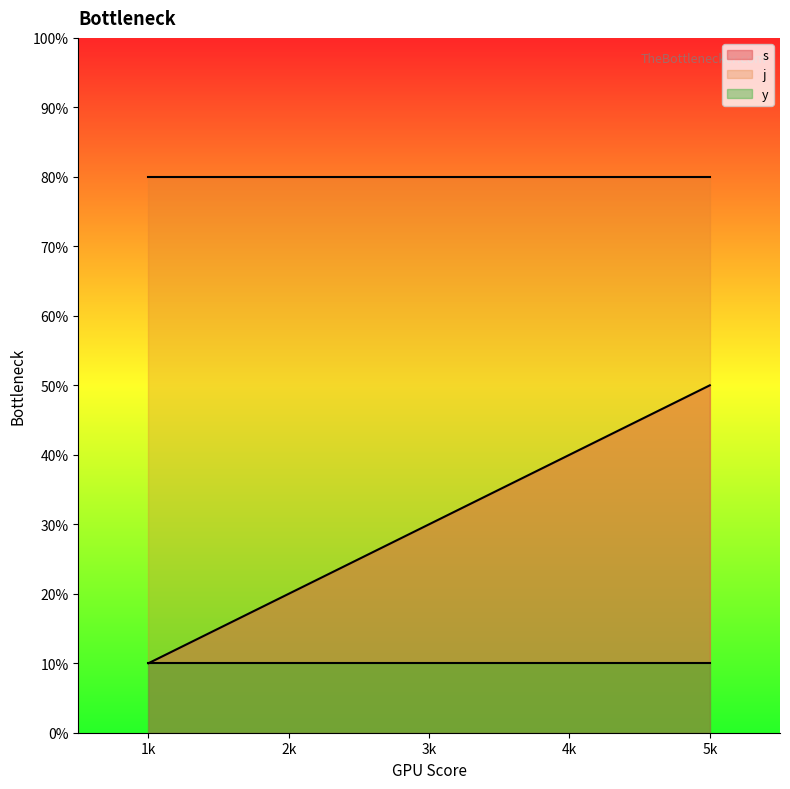

Which category has the highest value in the y series?

1